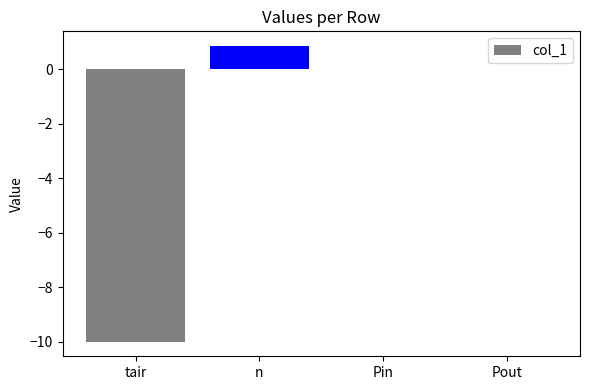

What is the change in value from tair to Pin?

+10.0